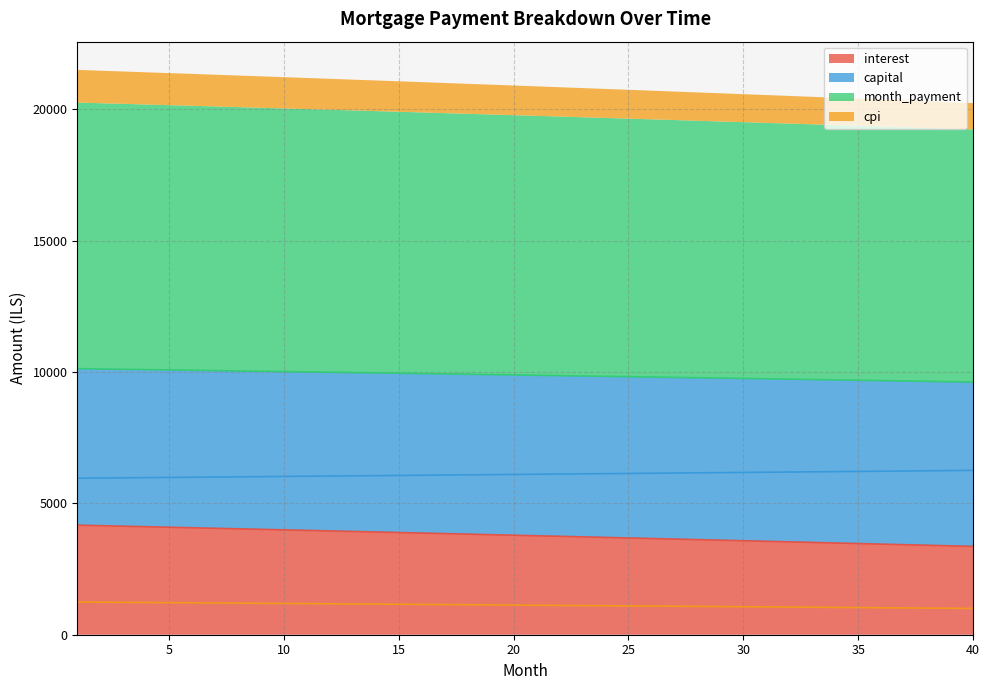

Is it true that month_payment equals 9634.7 at 39?

True